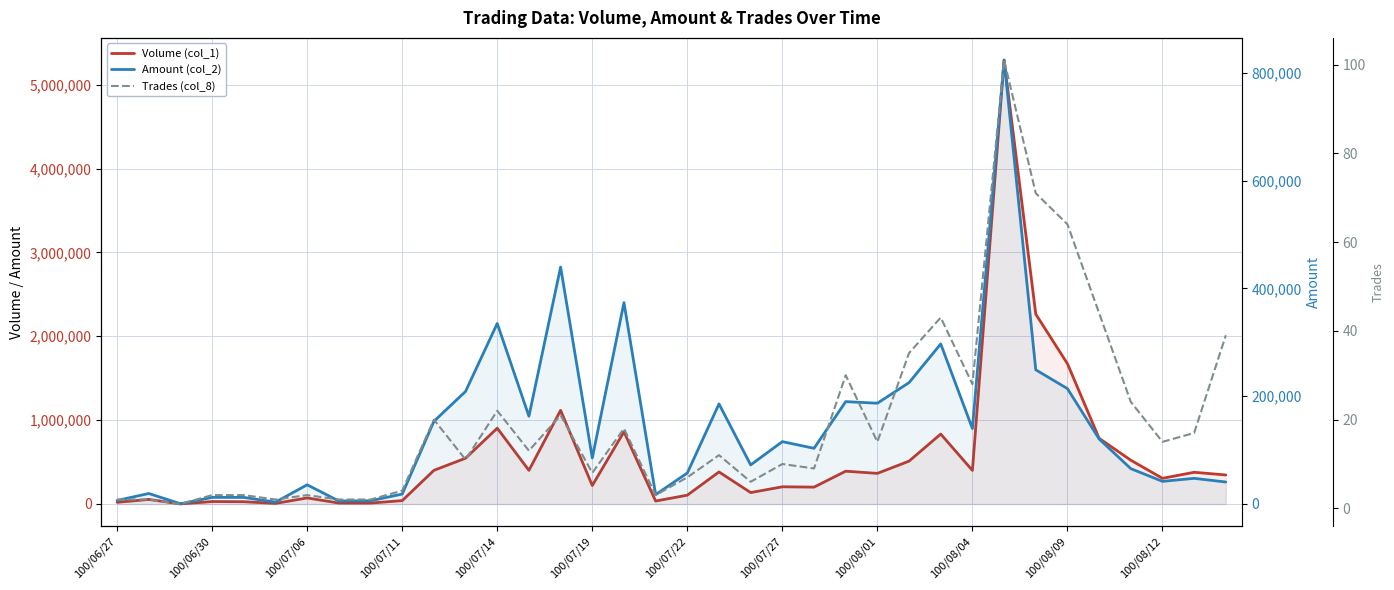

List the series in order of their peak value, highest first.

Volume (col_1), Amount (col_2), Trades (col_8)